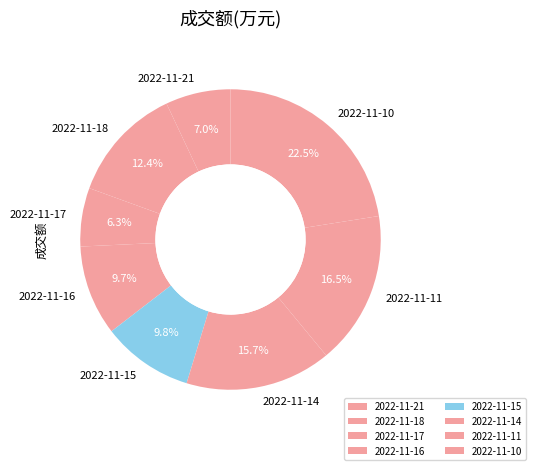

What is the total percentage of 2022-11-14 and 2022-11-17?

22.0%